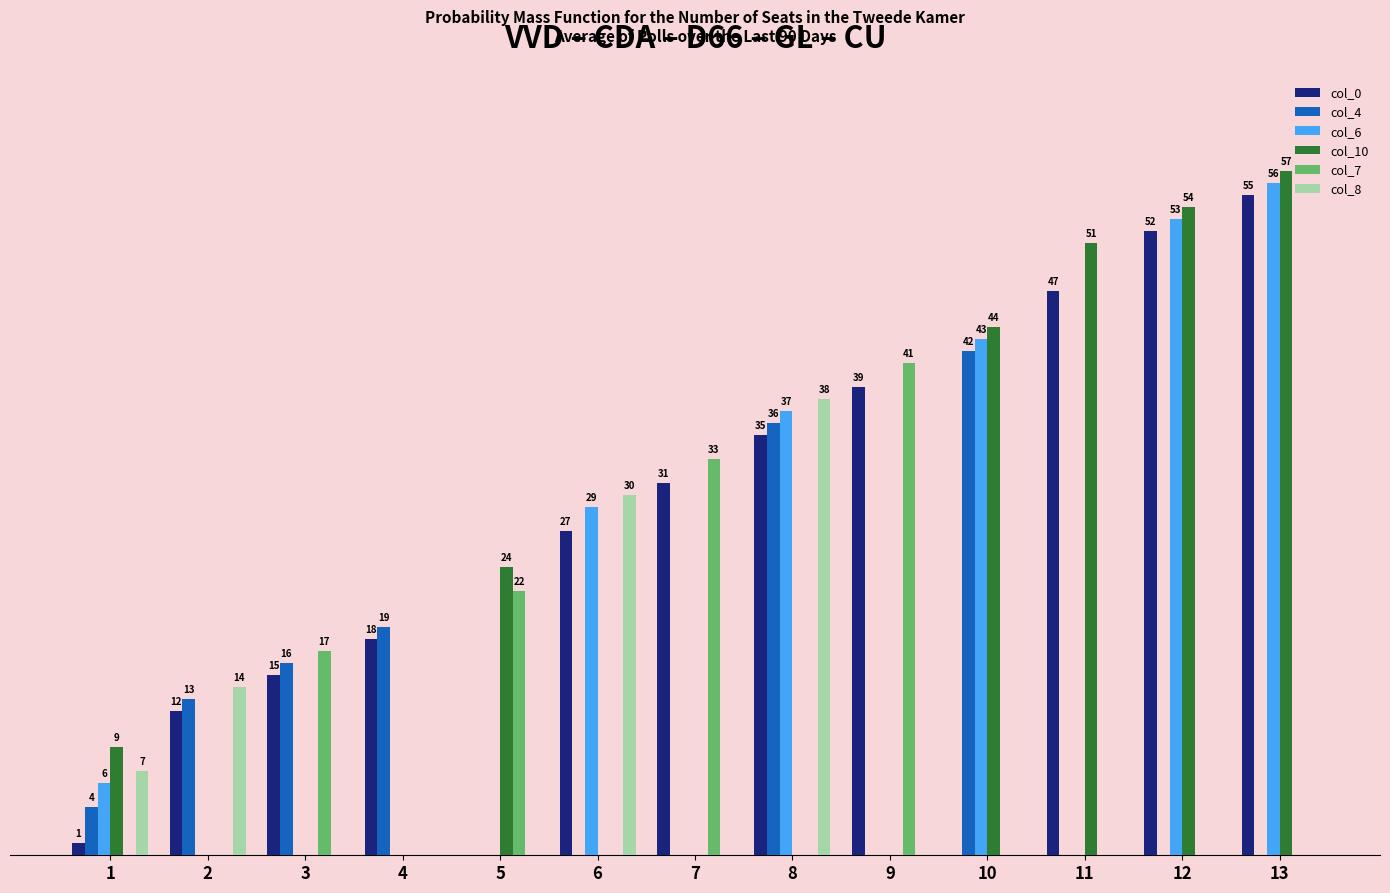

What are all the series names shown in the legend?

col_0, col_4, col_6, col_10, col_7, col_8